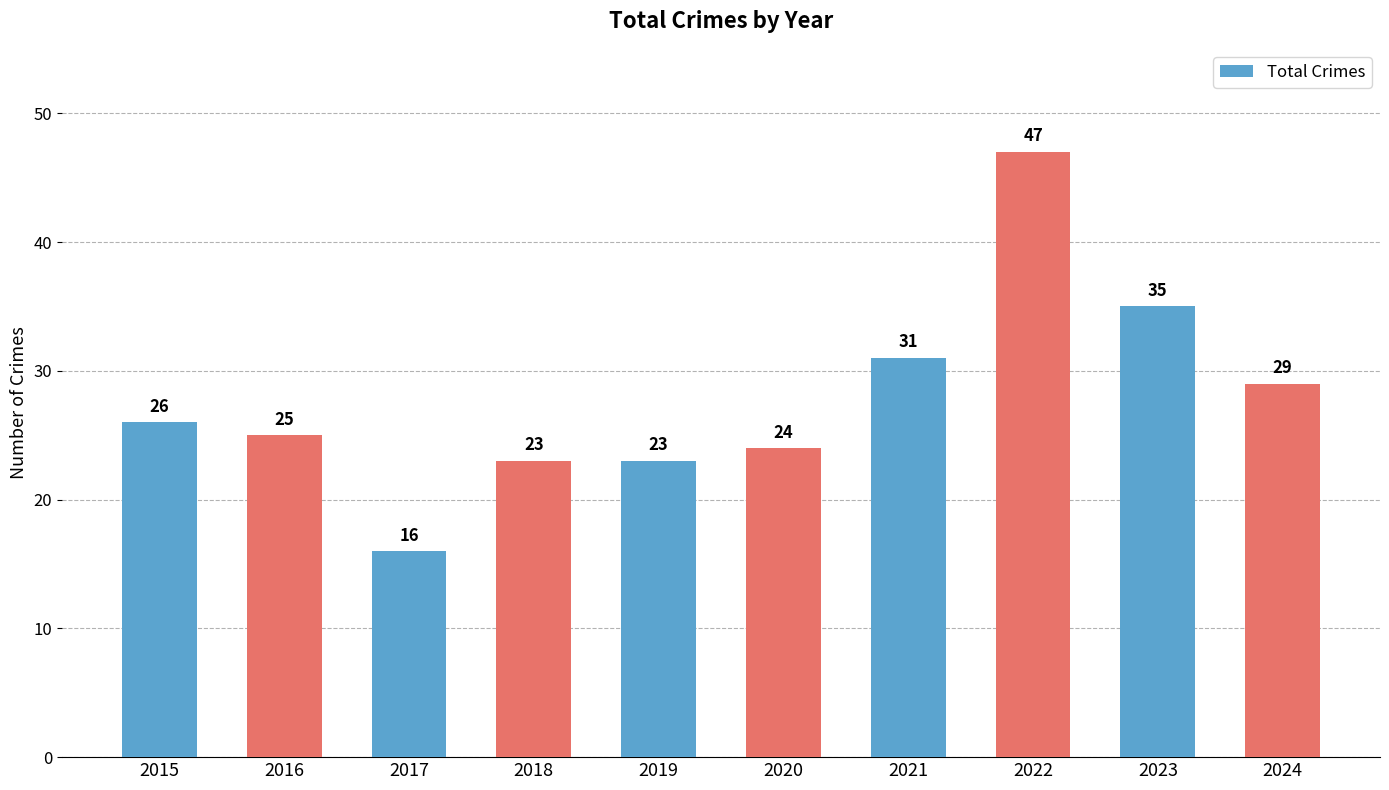

What is the greatest value displayed?

47